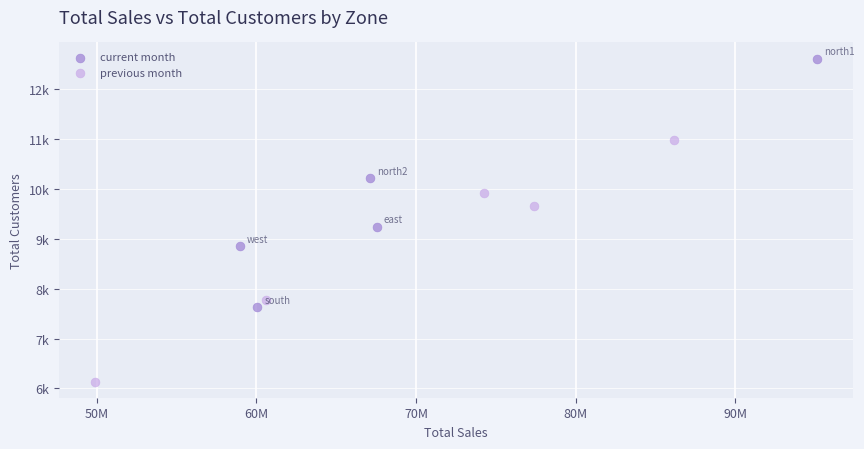

What are all the series names shown in the legend?

current month, previous month